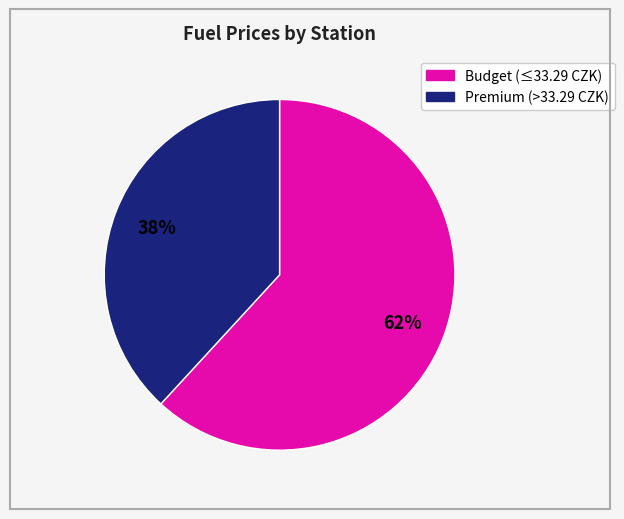

To the nearest percent, what is the difference between the largest and smallest slice percentages?

24%